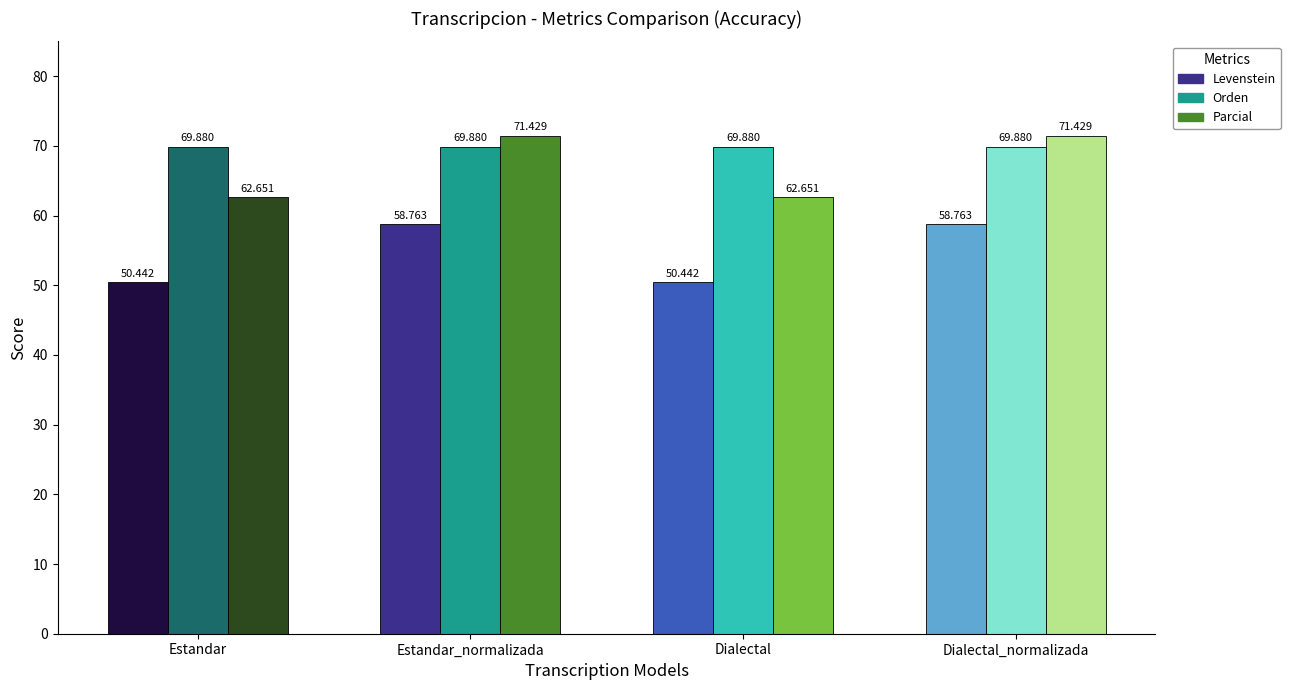

At which label does Orden reach its minimum?

Estandar